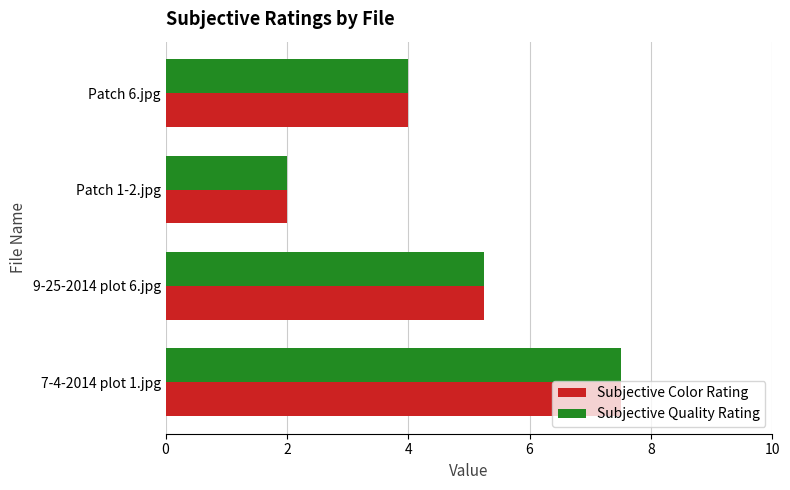

What are all the series names shown in the legend?

Subjective Color Rating, Subjective Quality Rating